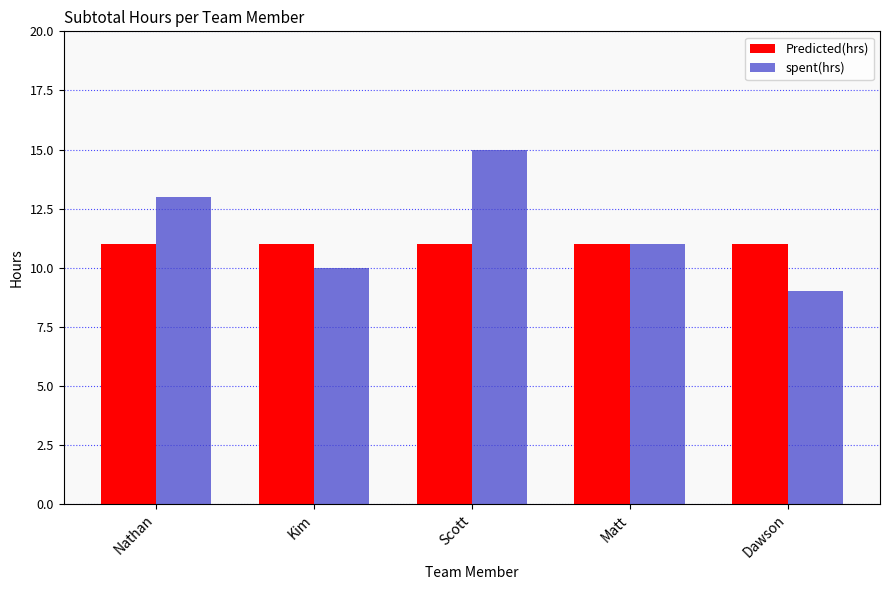

List the series in order of their peak value, lowest first.

Predicted(hrs), spent(hrs)